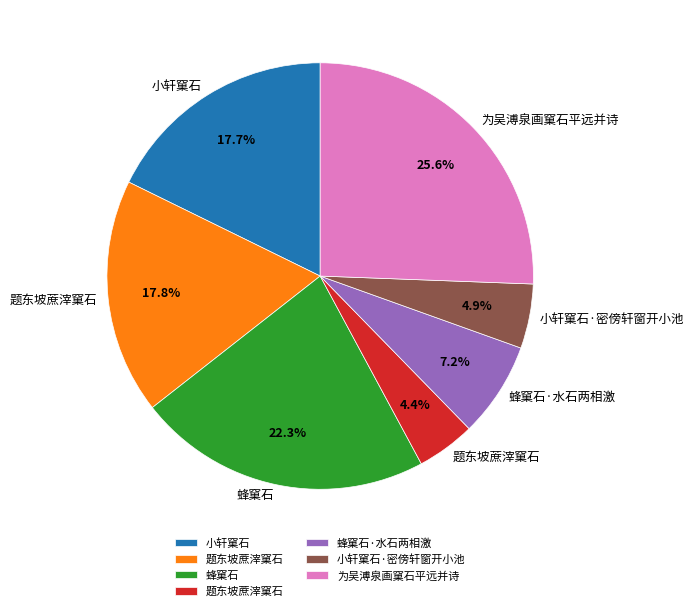

Does any single category account for the majority?

No